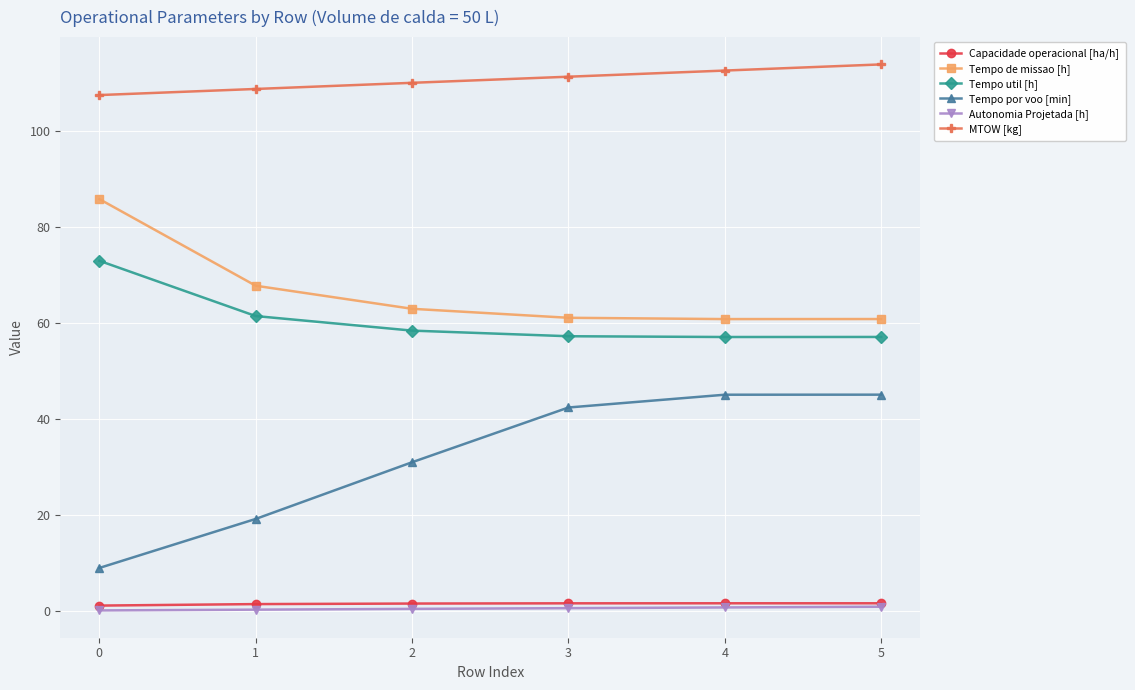

At how many categories does at least one series exceed 22?

6